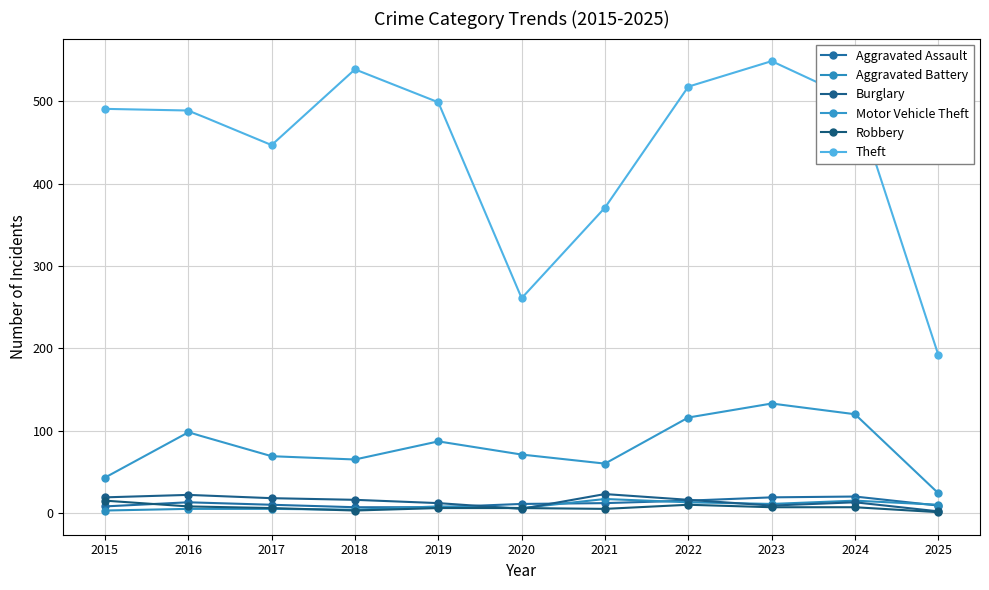

True or false: Aggravated Battery has more than 2 points higher than both neighbors.

True